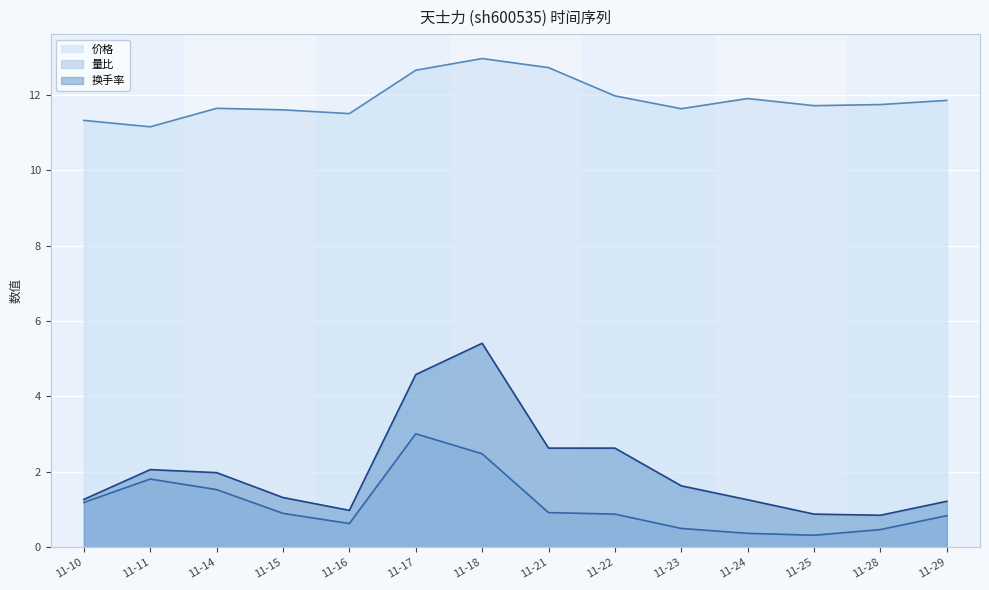

True or false: 价格 and 量比 intersect in this chart.

False